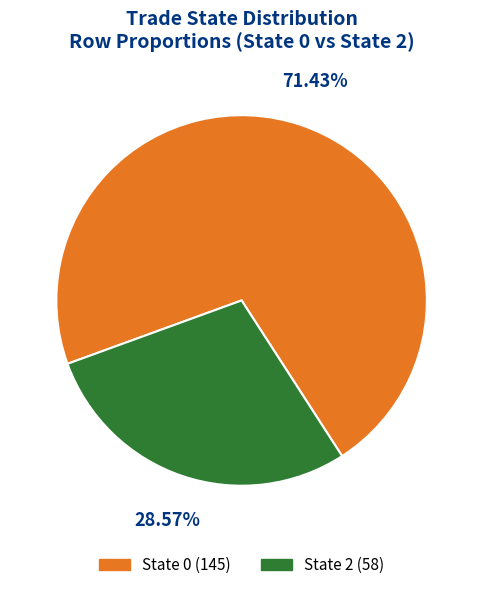

Is there any slice that represents more than half of the pie?

Yes